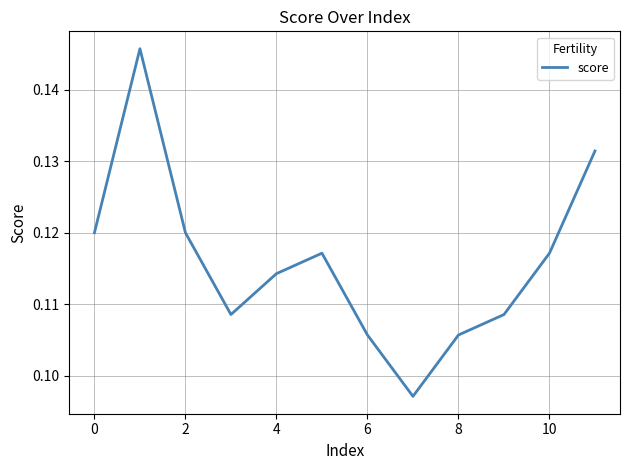

How many lines are shown in the chart?

1